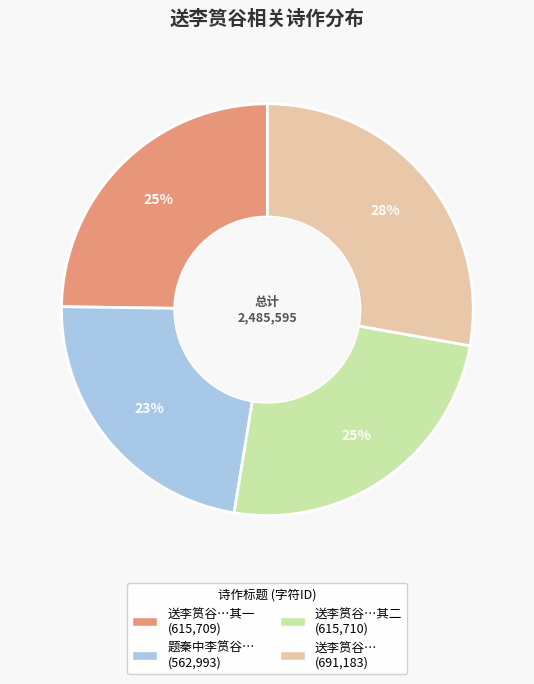

Is there any slice that represents more than half of the pie?

No